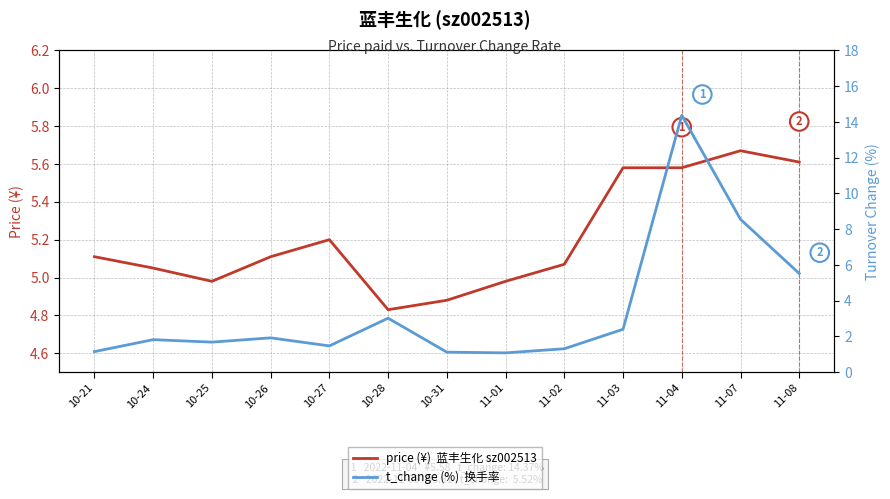

Is it true that price (¥), 蓝丰生化, sz002513 equals 6.7 at 10-25?

False